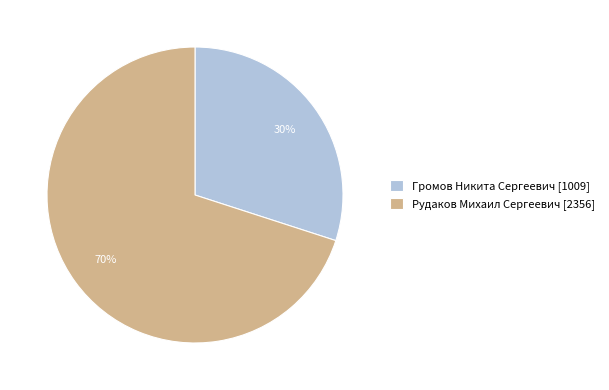

How many slices are in this pie chart?

2